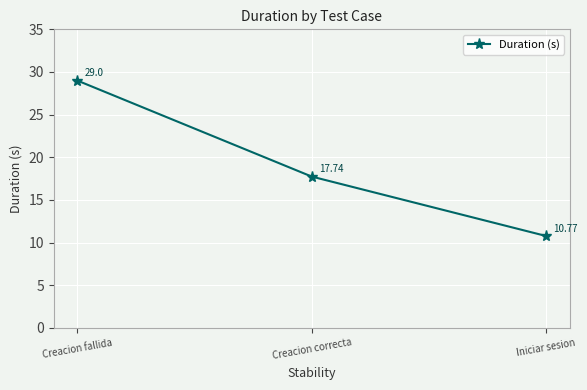

How many values are below 17?

1